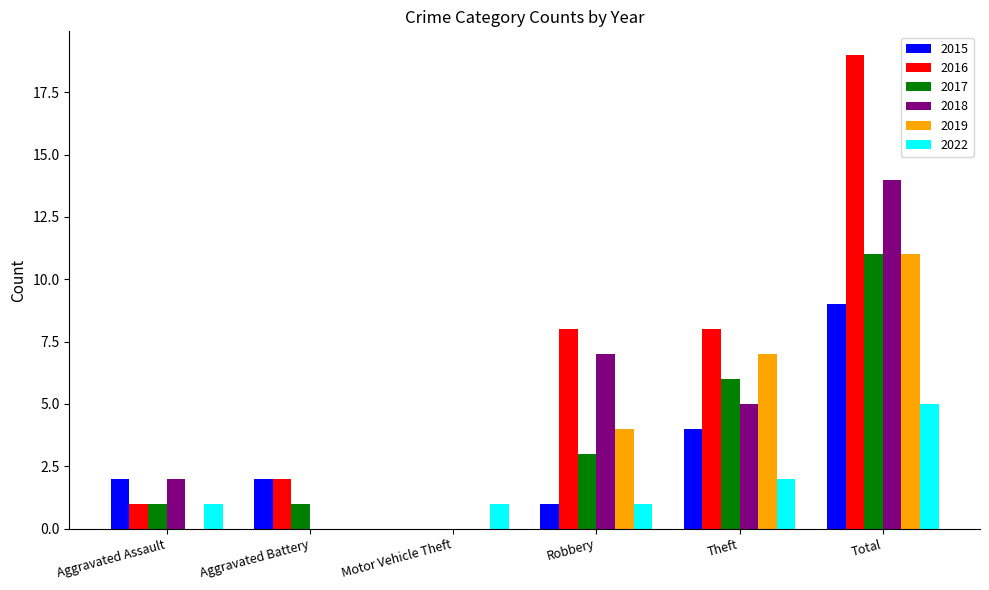

How many values in 2022 are above zero?

5